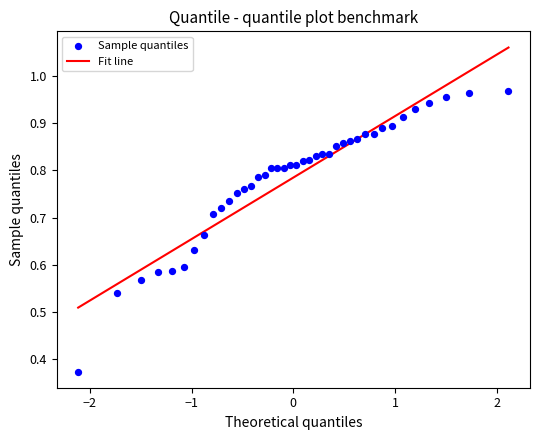

What is the range of X values (max minus min)?

4.2